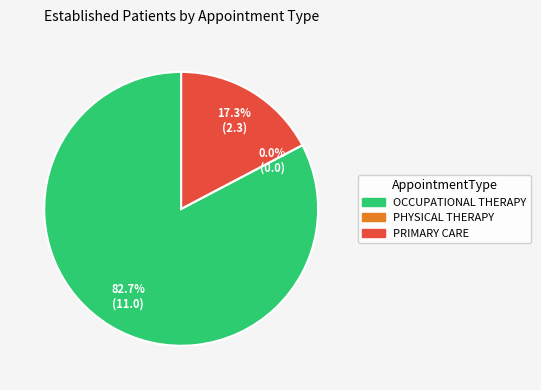

To the nearest percent, what is the average slice percentage?

33%